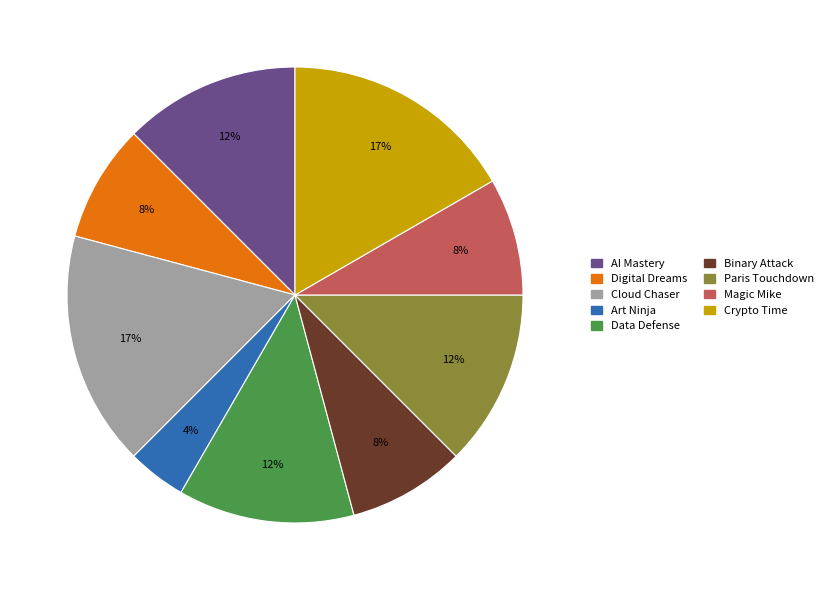

Does Data Defense account for over 50% of the chart?

No